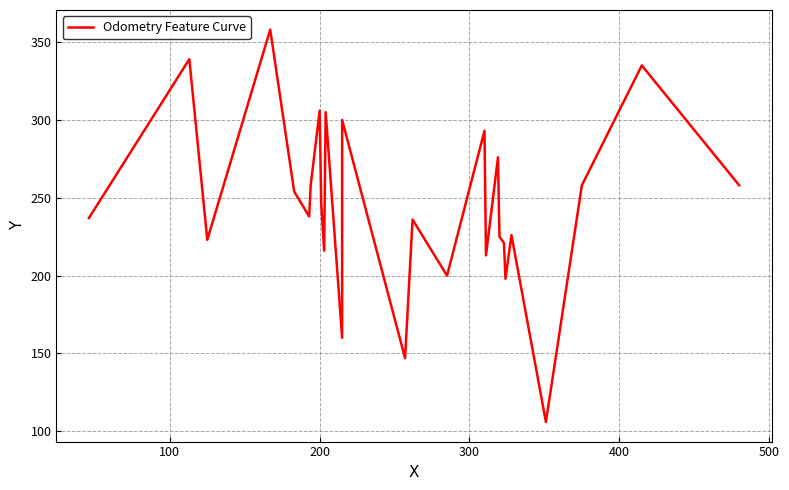

Count the number of categories in the chart.

27